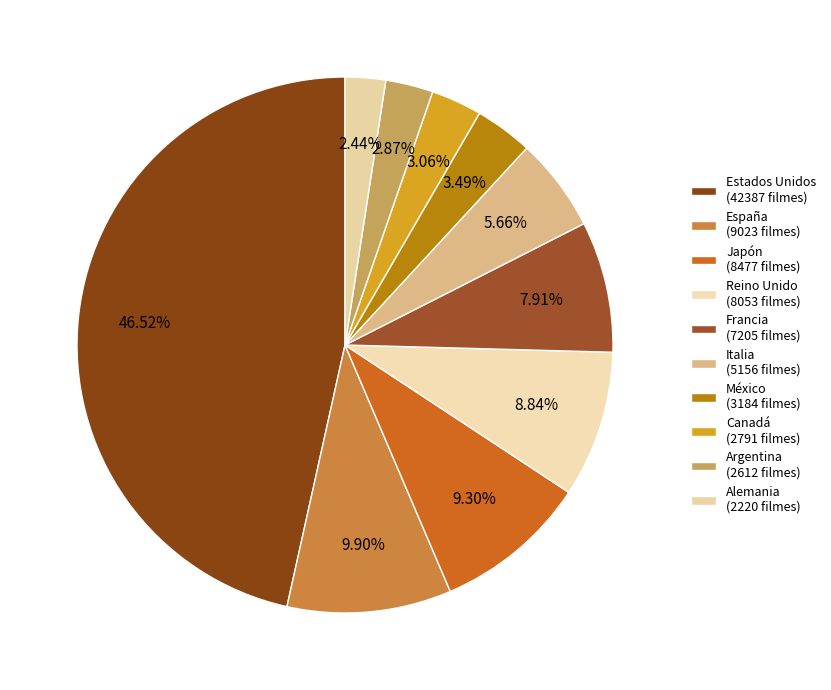

To the nearest percent, what percentage of the pie is México?

3%